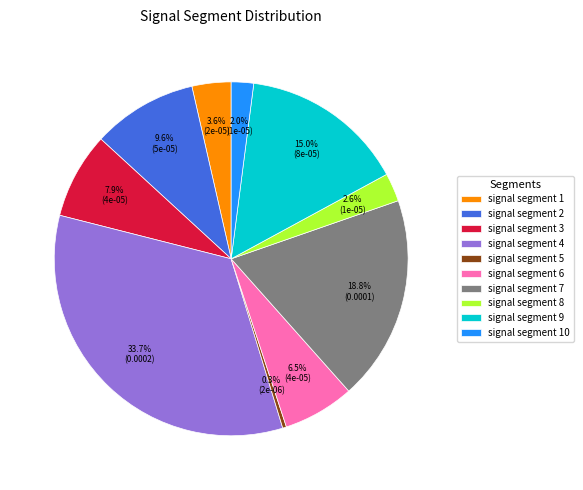

To the nearest percent, what is the average slice percentage?

10%